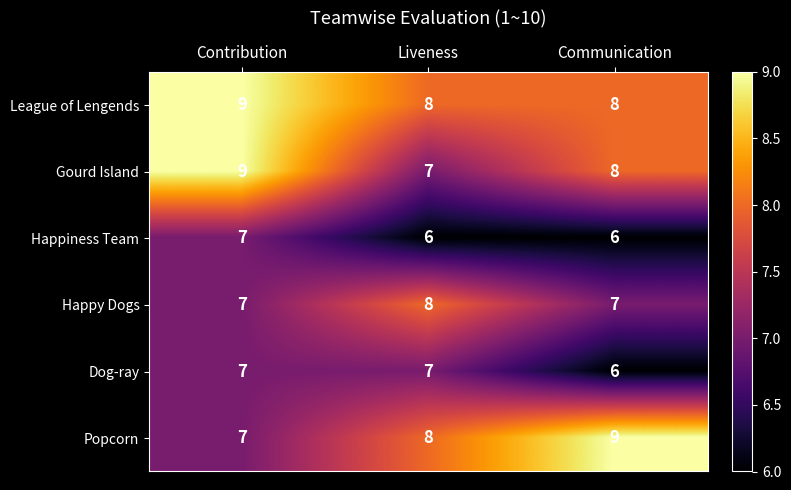

Which series changed the most between Contribution and Liveness?

Gourd Island